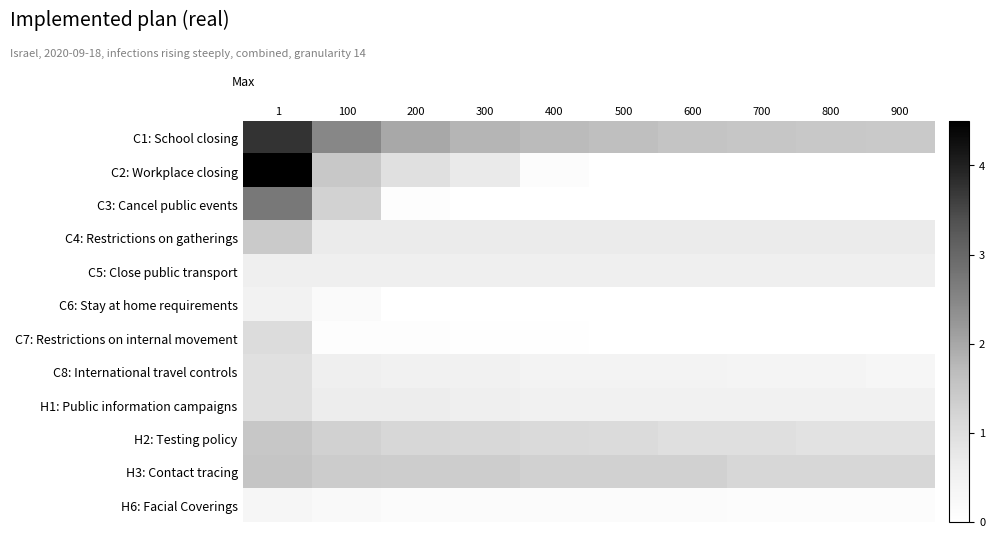

At how many categories does at least one series exceed 2?

2